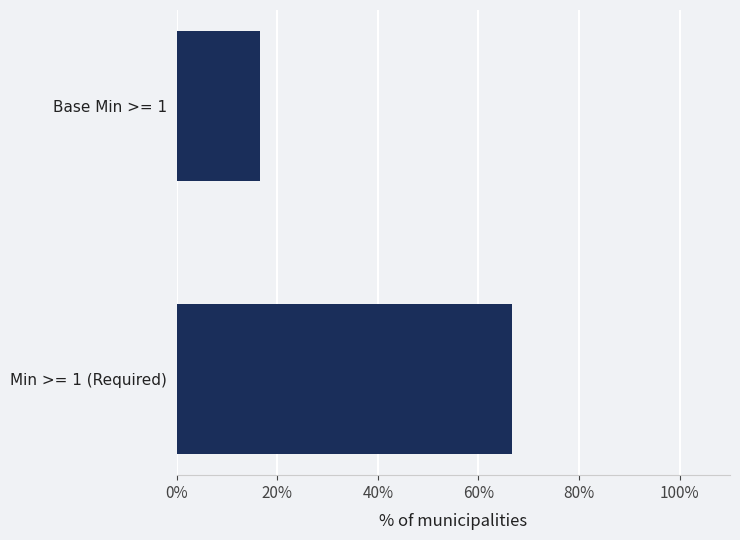

What is the change in value from Min >= 1 (Required) to Base Min >= 1?

-50.0